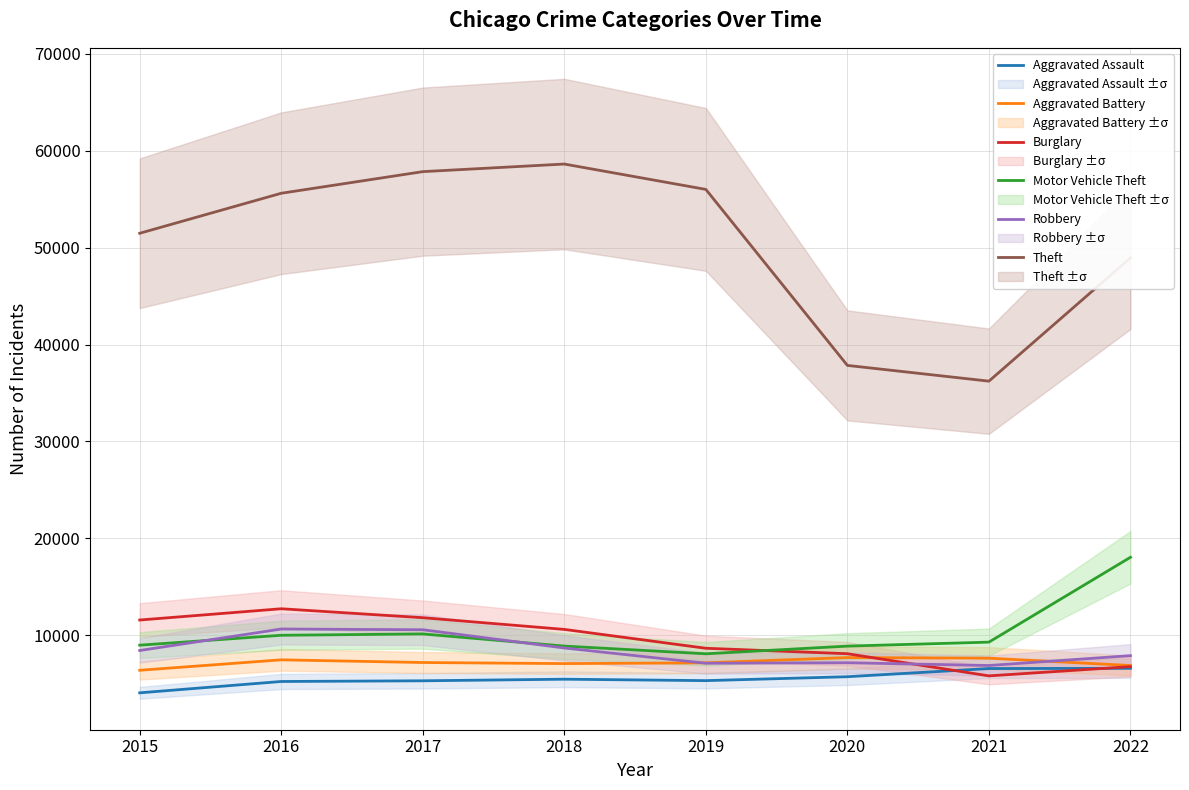

What is the approximate value of Motor Vehicle Theft at 2021?

9290